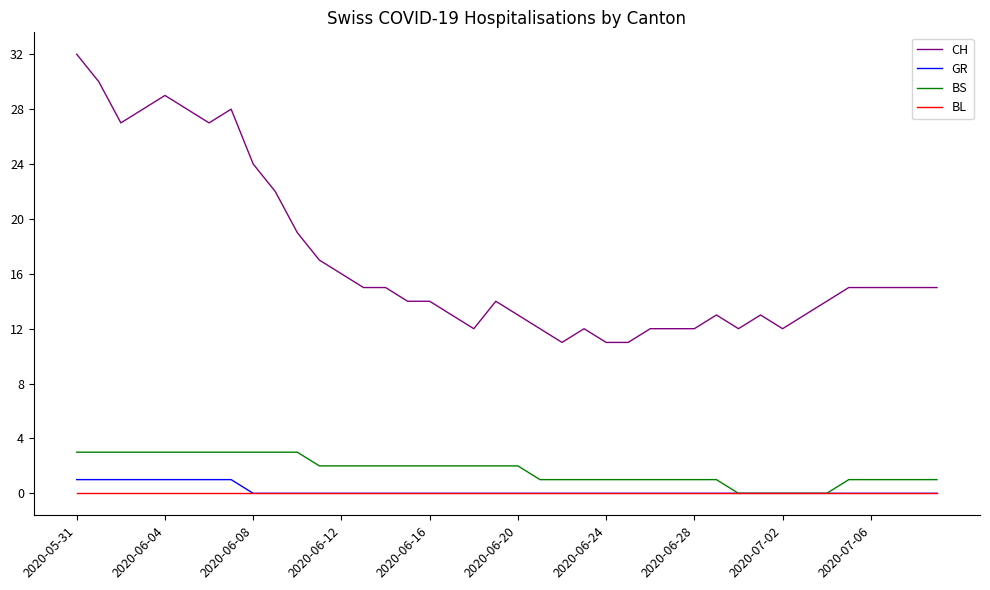

How many BS values are between 1 and 3?

35